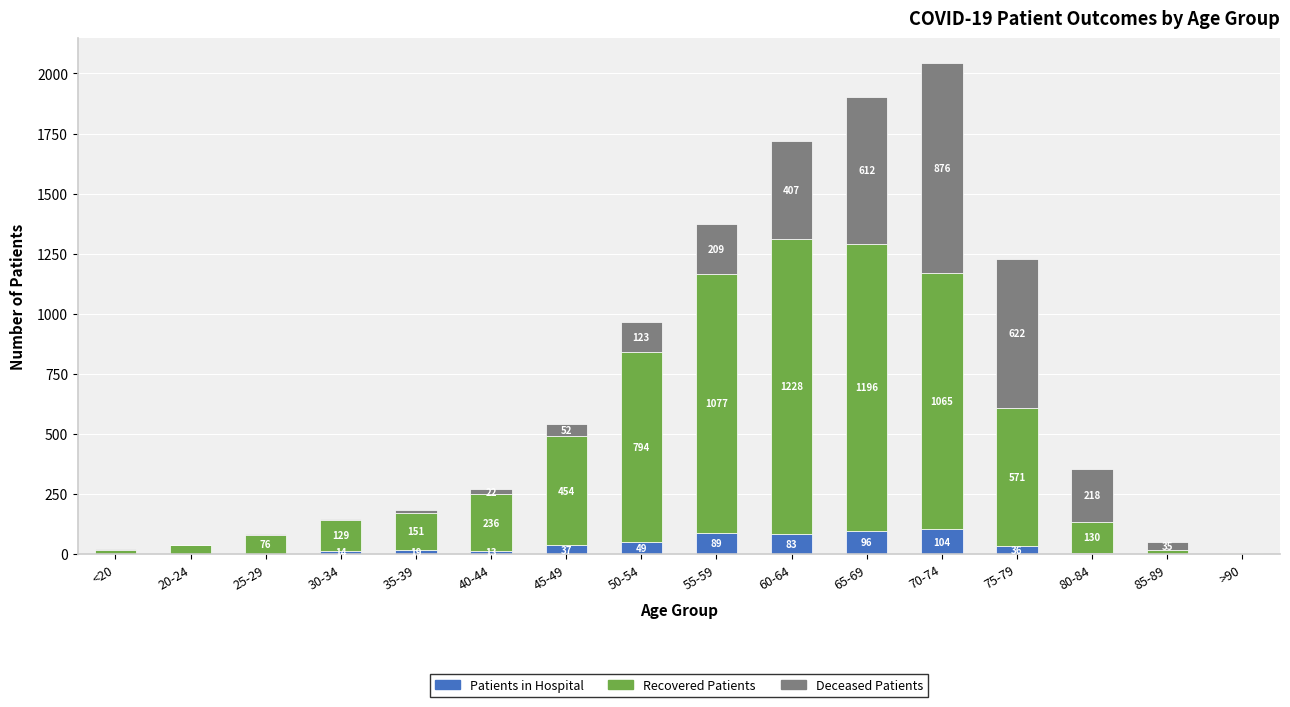

What is the total value across all series at 70-74?

2045